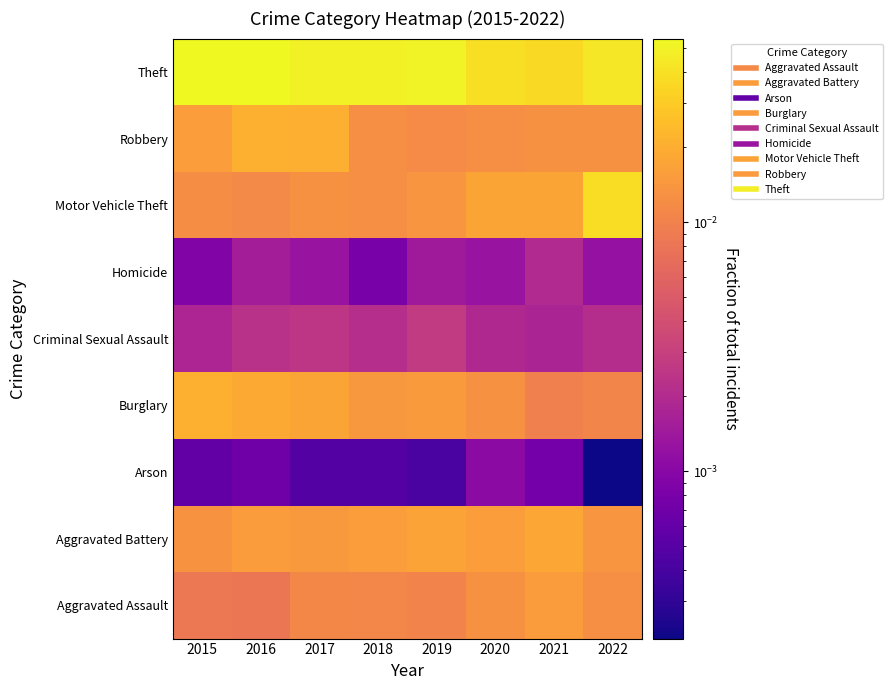

Reading left to right, what are all the values shown in this chart?

Aggravated Assault: 2015=0.0	2016=0.0	2017=0.0	2018=0.0	2019=0.0	2020=0.0	2021=0.0	2022=0.0
Aggravated Battery: 2015=0.0	2016=0.0	2017=0.0	2018=0.0	2019=0.0	2020=0.0	2021=0.0	2022=0.0
Arson: 2015=0.0	2016=0.0	2017=0.0	2018=0.0	2019=0.0	2020=0.0	2021=0.0	2022=0.0
Burglary: 2015=0.0	2016=0.0	2017=0.0	2018=0.0	2019=0.0	2020=0.0	2021=0.0	2022=0.0
Criminal Sexual Assault: 2015=0.0	2016=0.0	2017=0.0	2018=0.0	2019=0.0	2020=0.0	2021=0.0	2022=0.0
Homicide: 2015=0.0	2016=0.0	2017=0.0	2018=0.0	2019=0.0	2020=0.0	2021=0.0	2022=0.0
Motor Vehicle Theft: 2015=0.0	2016=0.0	2017=0.0	2018=0.0	2019=0.0	2020=0.0	2021=0.0	2022=0.0
Robbery: 2015=0.0	2016=0.0	2017=0.0	2018=0.0	2019=0.0	2020=0.0	2021=0.0	2022=0.0
Theft: 2015=0.1	2016=0.1	2017=0.1	2018=0.1	2019=0.1	2020=0.0	2021=0.0	2022=0.0